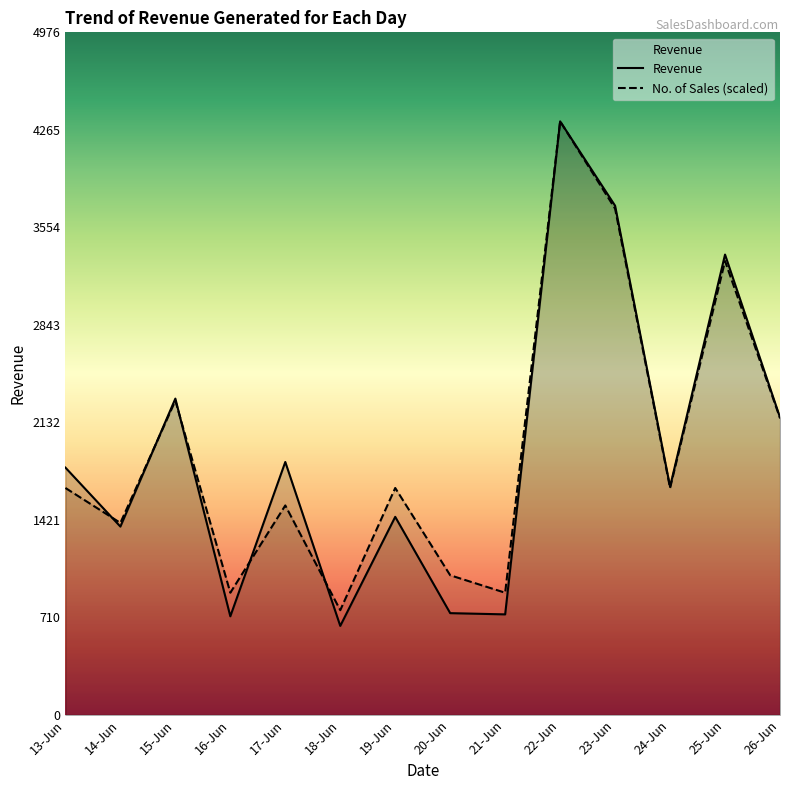

Reading left to right, extract all data points from this chart.

Revenue: 1803.0	1373.0	2306.0	719.0	1844.0	649.0	1444.0	742.0	733.0	4327.0	3712.0	1664.0	3356.0	2169.0
No. of Sales (scaled): 1654.4	1399.9	2290.8	890.9	1527.2	763.6	1654.4	1018.1	890.9	4327.0	3690.7	1654.4	3308.9	2163.5